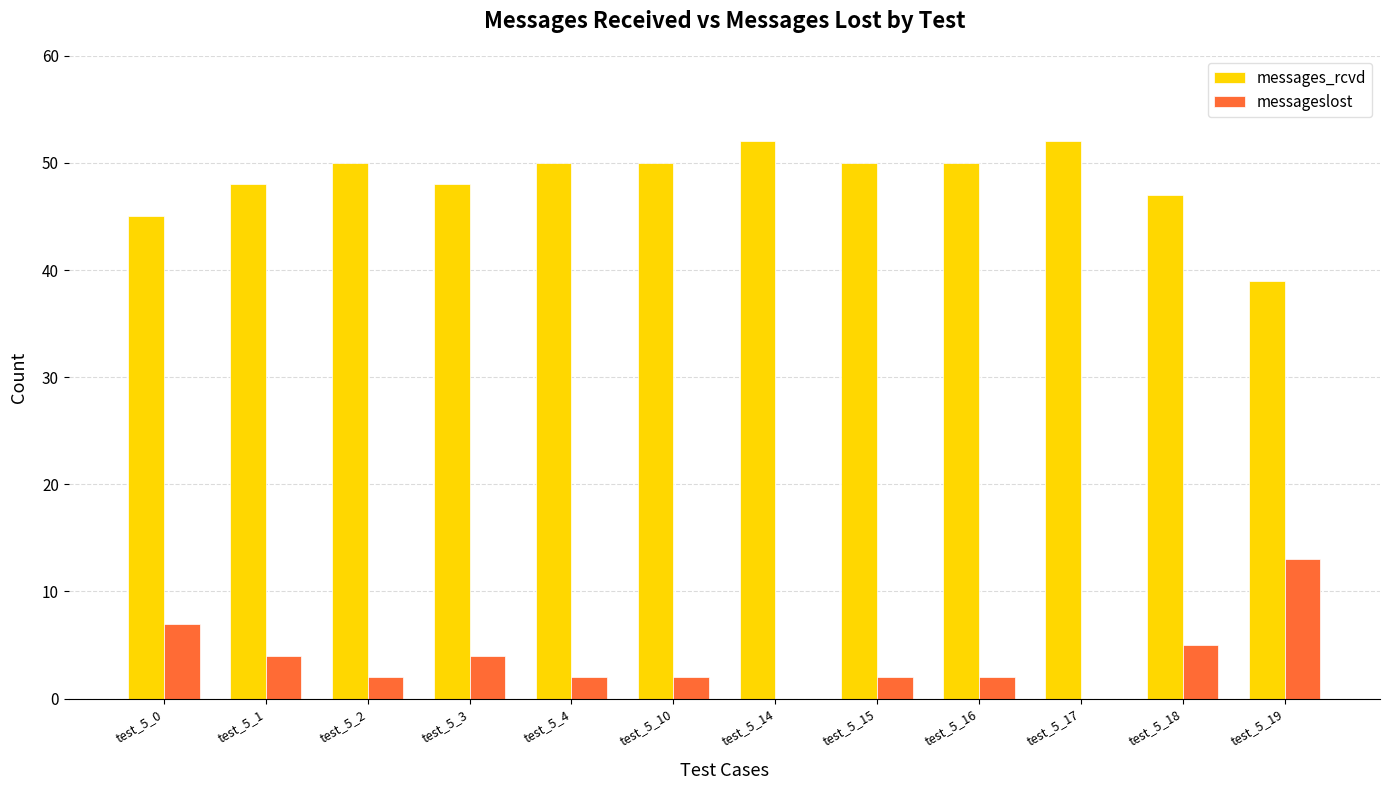

Which series has the largest total across all categories?

messages_rcvd